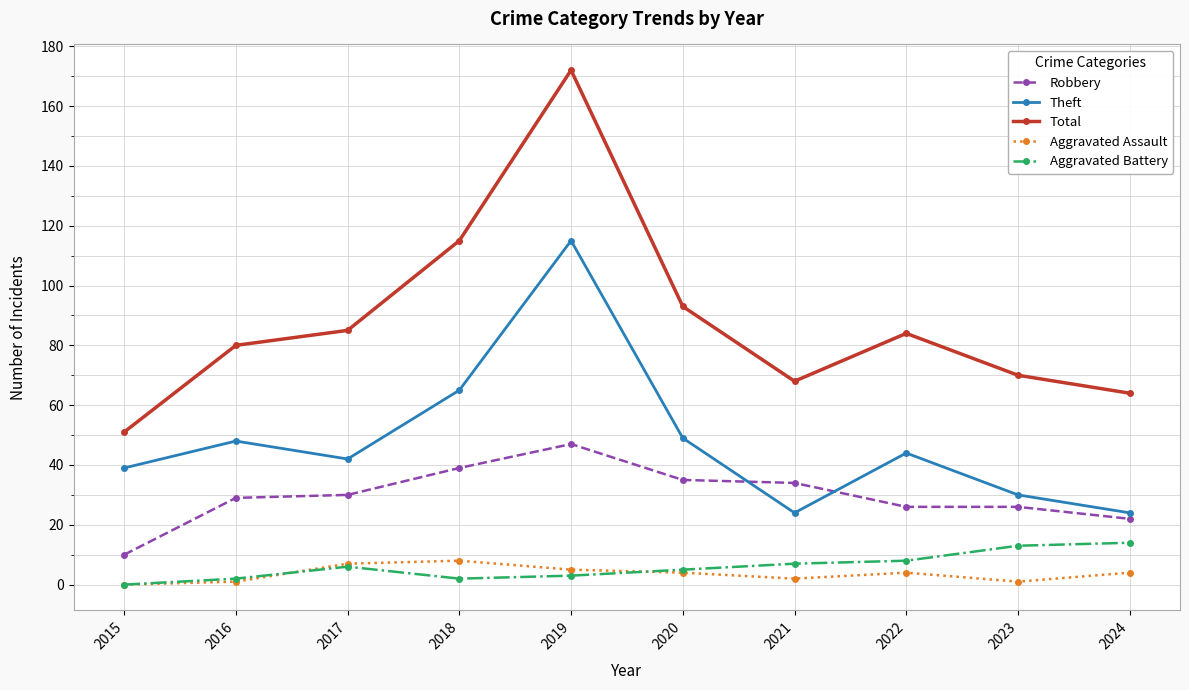

How many lines are shown in the chart?

5